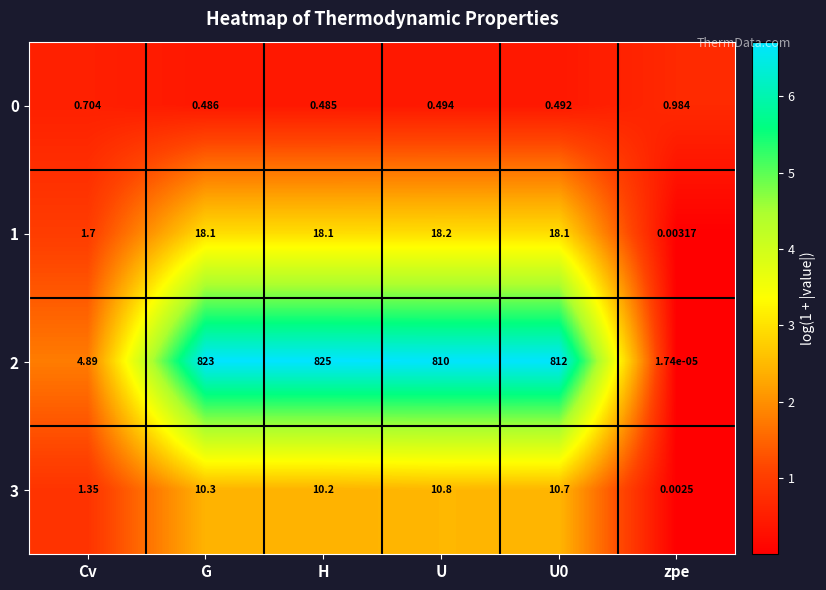

What is the total value across all series at Cv?

8.6